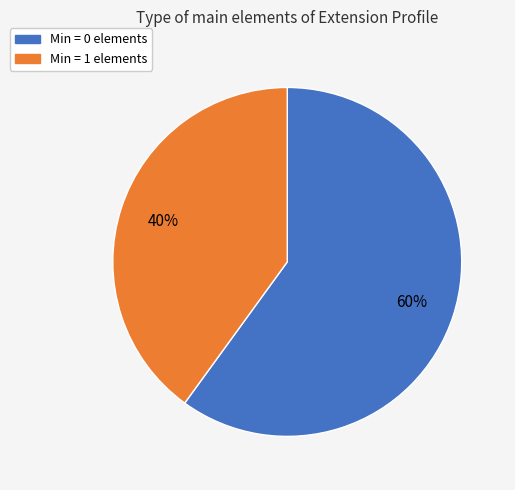

Is there a majority slice in this chart?

Yes